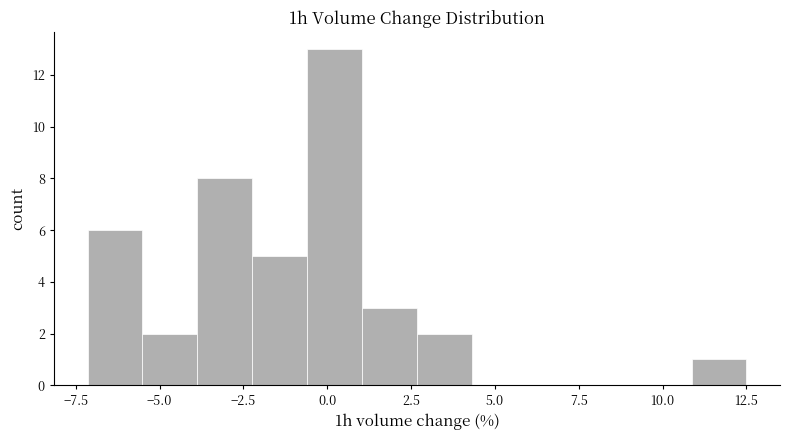

Read against the x-axis, roughly where is the centre of the tallest bar?

0.0